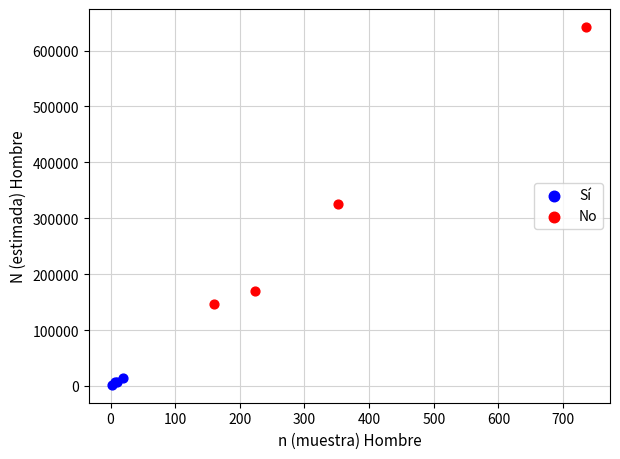

Which series reaches the maximum Y coordinate?

No